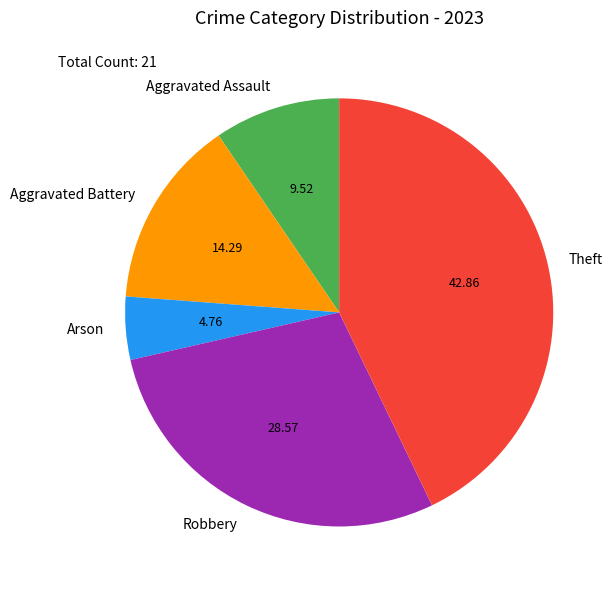

Is Theft the majority of the pie?

No